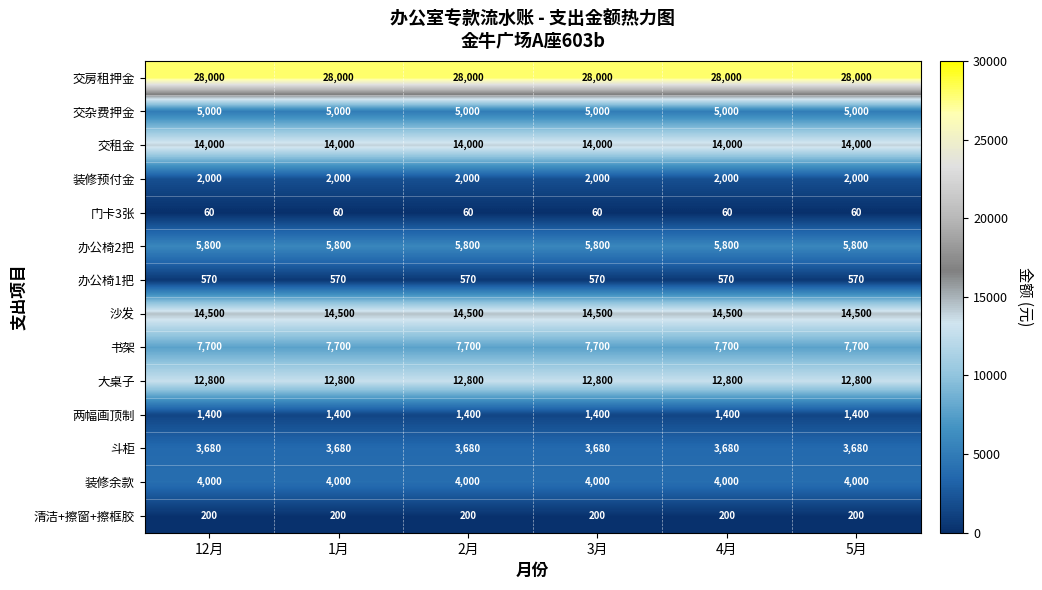

Which series has the largest total across all categories?

交房租押金